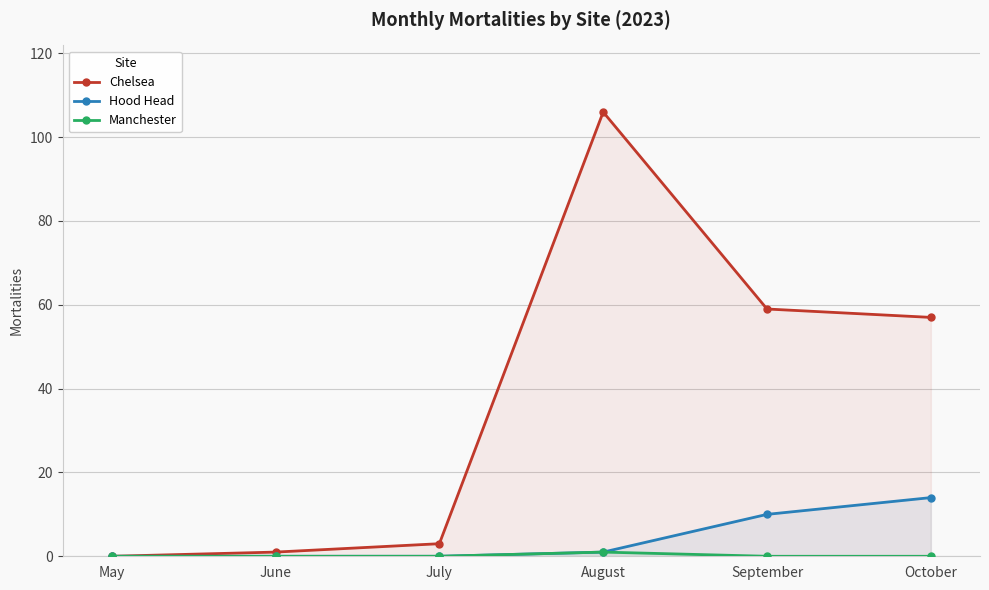

What is the value of the Chelsea point at the 6th from the left?

57